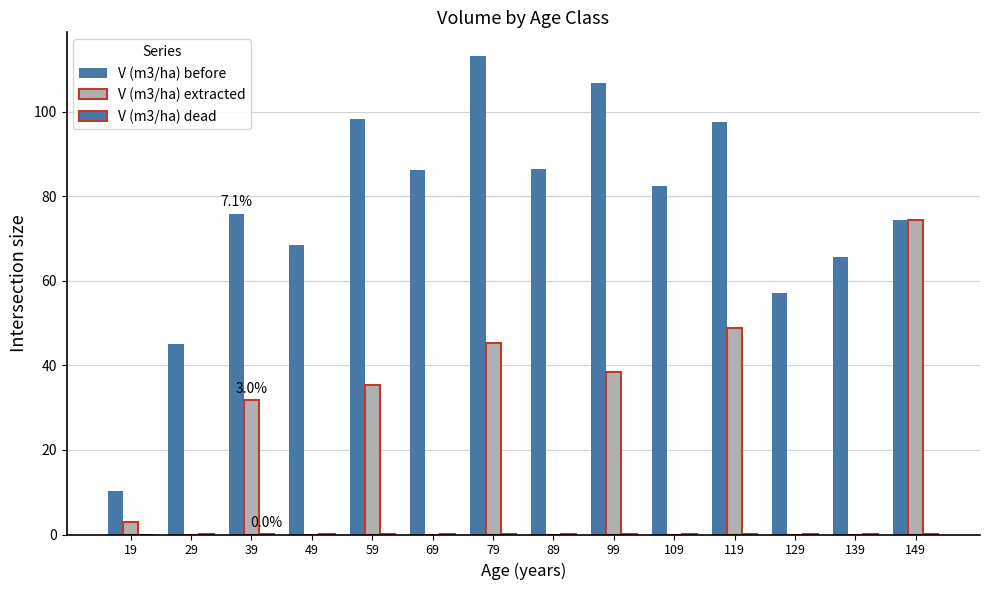

Reading left to right, extract all data points from this chart.

V (m3/ha) before: 10.3	45.1	75.9	68.4	98.2	86.4	113.2	86.5	106.9	82.5	97.6	57.0	65.6	74.4
V (m3/ha) extracted: 3.0	0.0	31.9	0.0	35.4	0.0	45.3	0.0	38.5	0.0	48.8	0.0	0.0	74.4
V (m3/ha) dead: 0.0	0.0	0.1	0.0	0.1	0.1	0.1	0.1	0.1	0.0	0.1	0.0	0.0	0.0